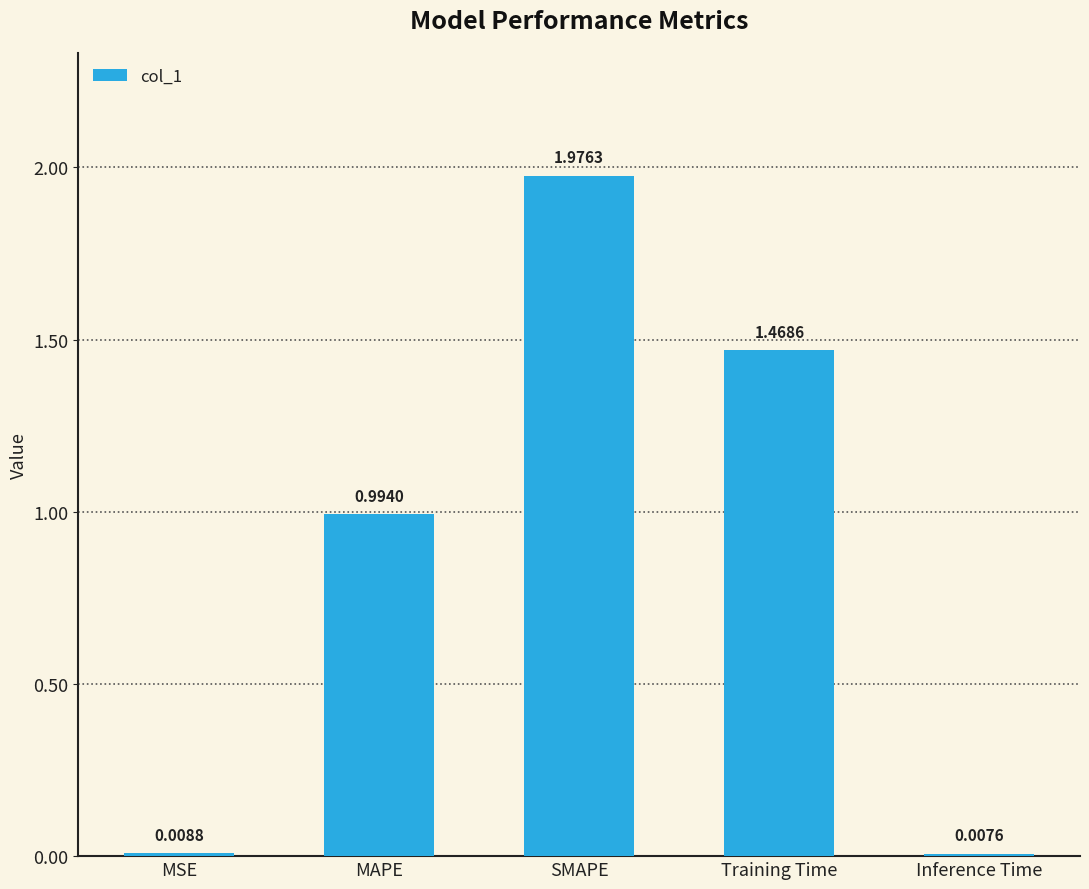

What is the label of the 4th bar from the right?

MAPE